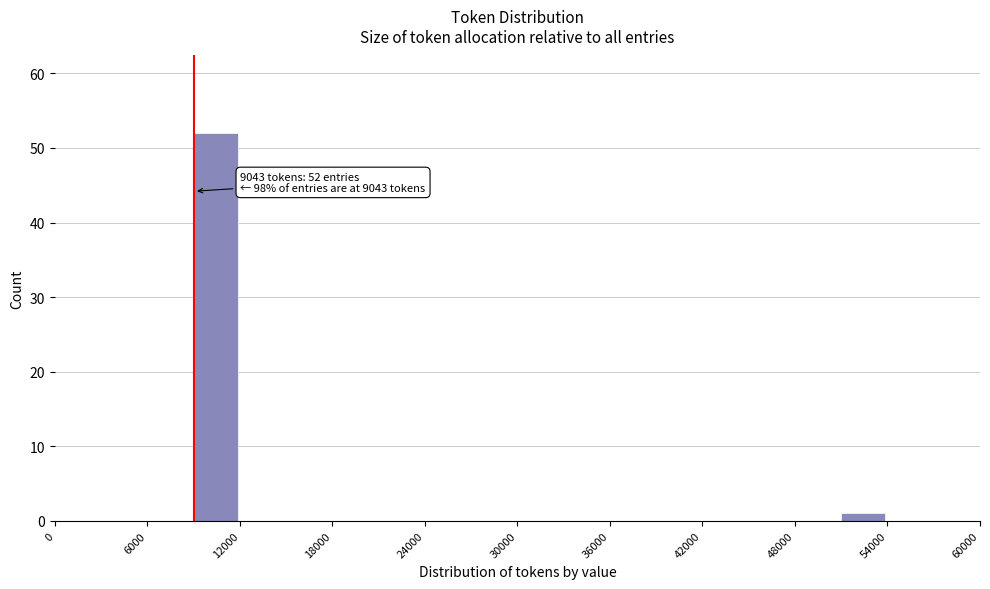

Around what value on the x-axis is the tallest bar? Give the approximate position of its centre, as read against the axis.

10000